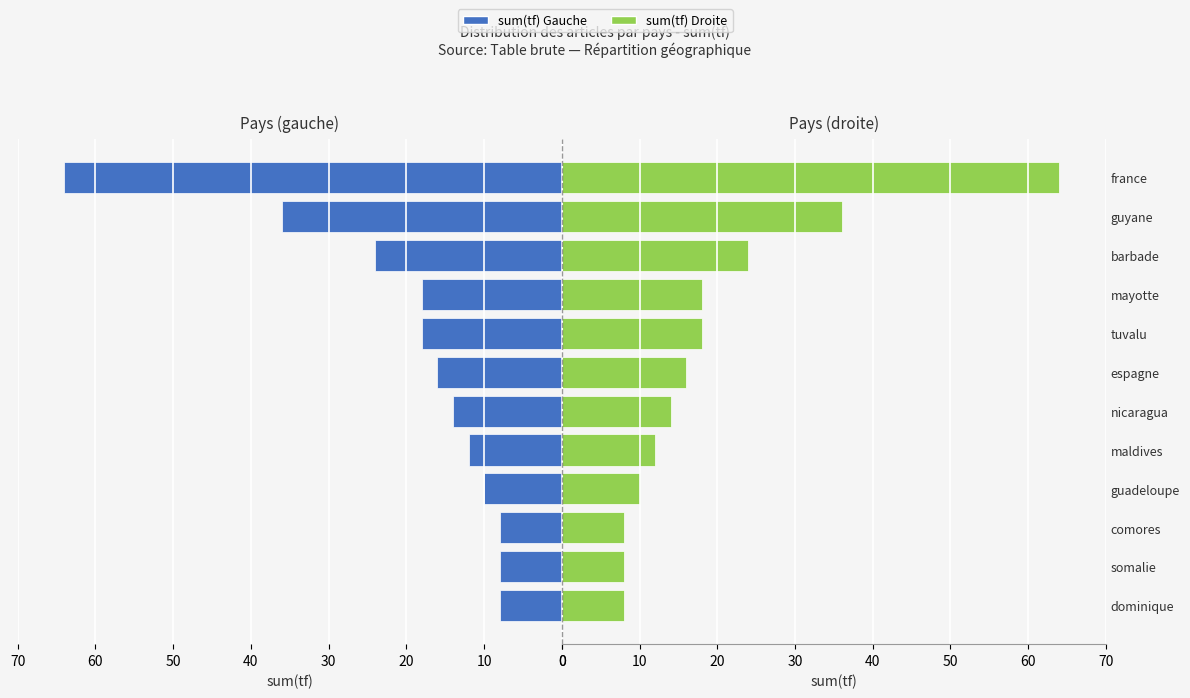

Is it true that Maschi / Left equals 18 at guyane?

False